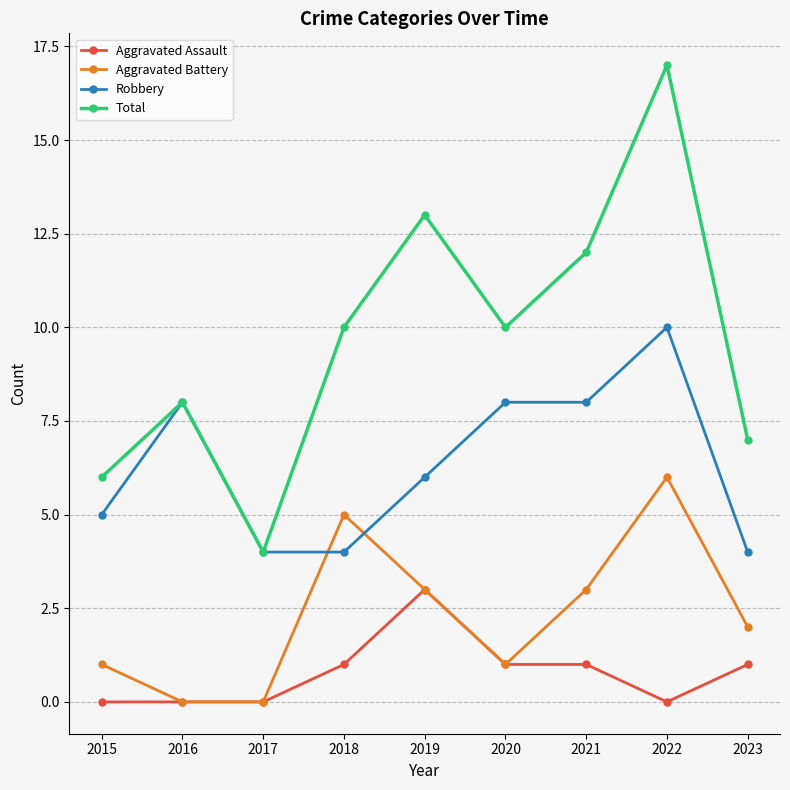

What is the spread (max minus min) of values at 2017?

4